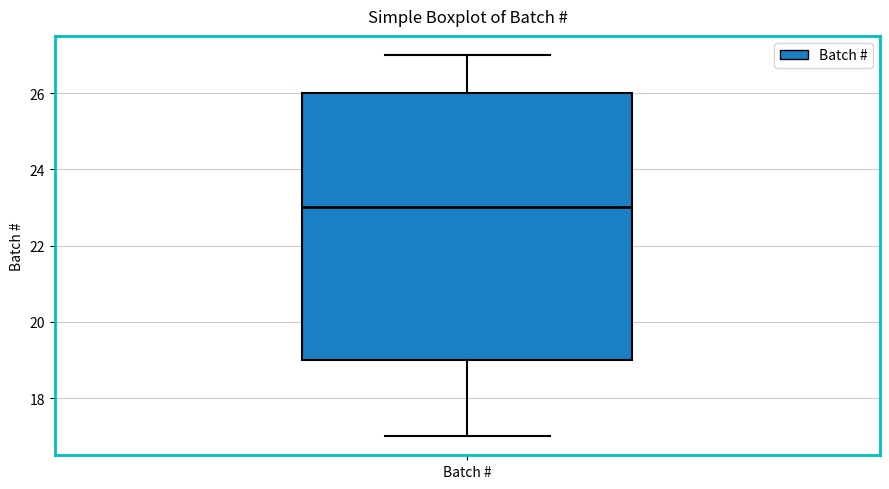

Read this box plot against the y-axis: the position of the median line, the range covered by the box, and the ends of both whiskers. The values are not printed on the chart, so give them approximately, as read against the axis.

median 23, box 19 to 26, whiskers 17 to 27